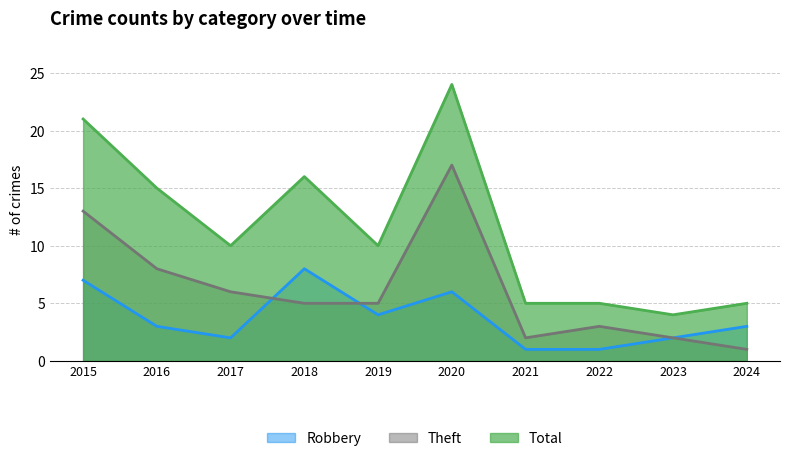

List the series in order of their overall mean, highest first.

Total, Theft, Robbery